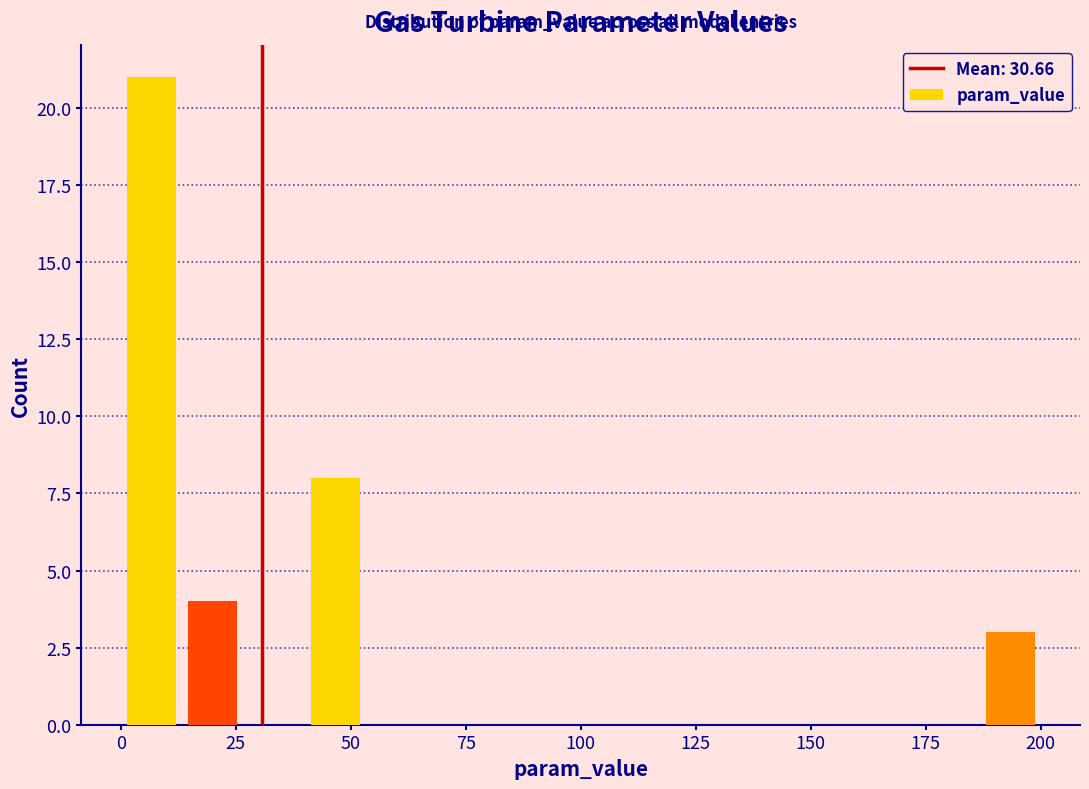

Around what value on the x-axis is the tallest bar? Give the approximate position of its centre, as read against the axis.

5